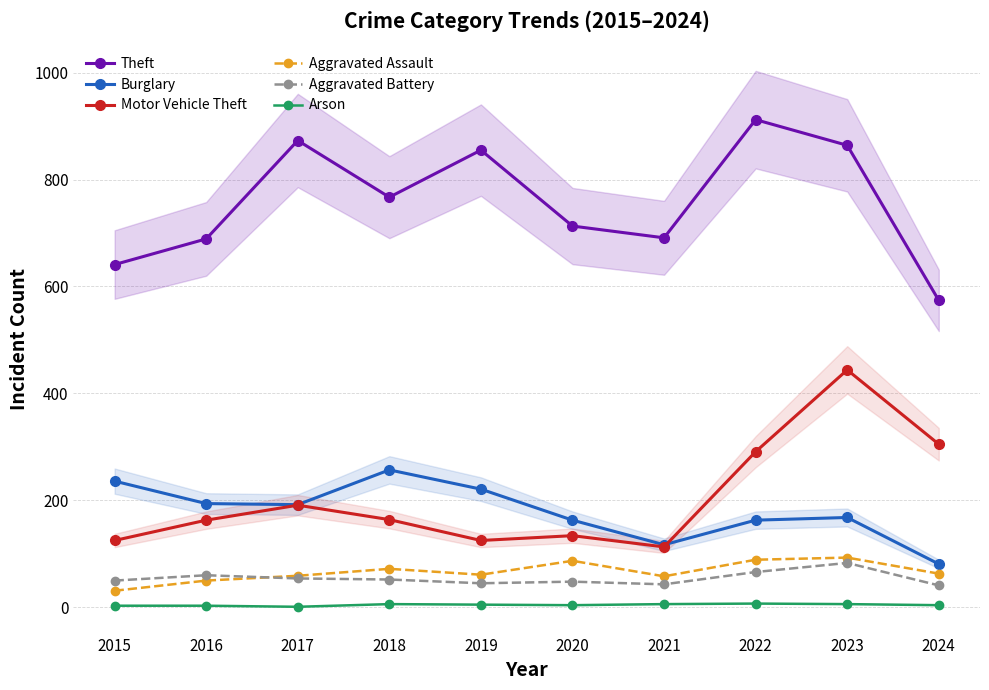

What is the value of the Theft point at the 3rd from the left?

873